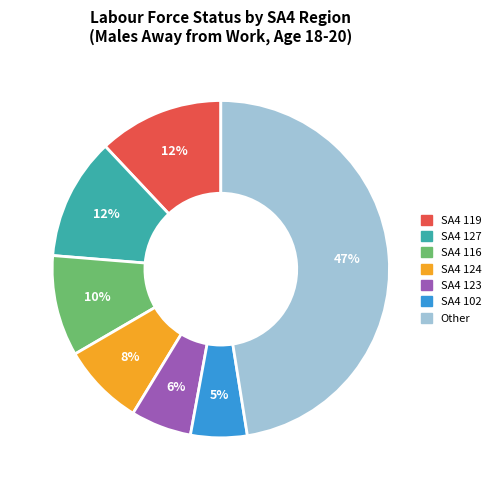

To the nearest percent, what is the difference between the largest and smallest slice percentages?

42%